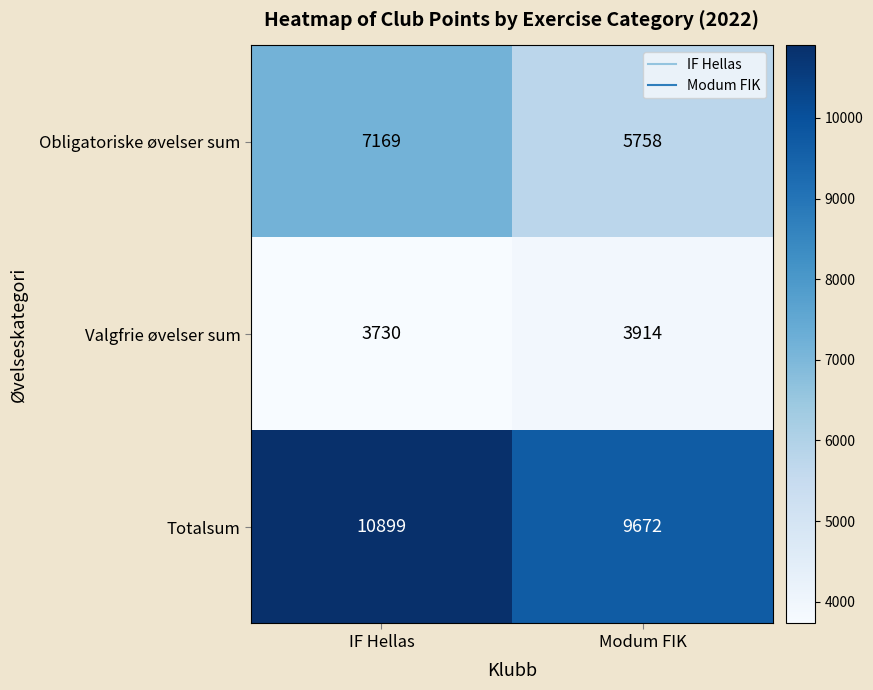

Which label corresponds to the largest value in the chart?

IF Hellas